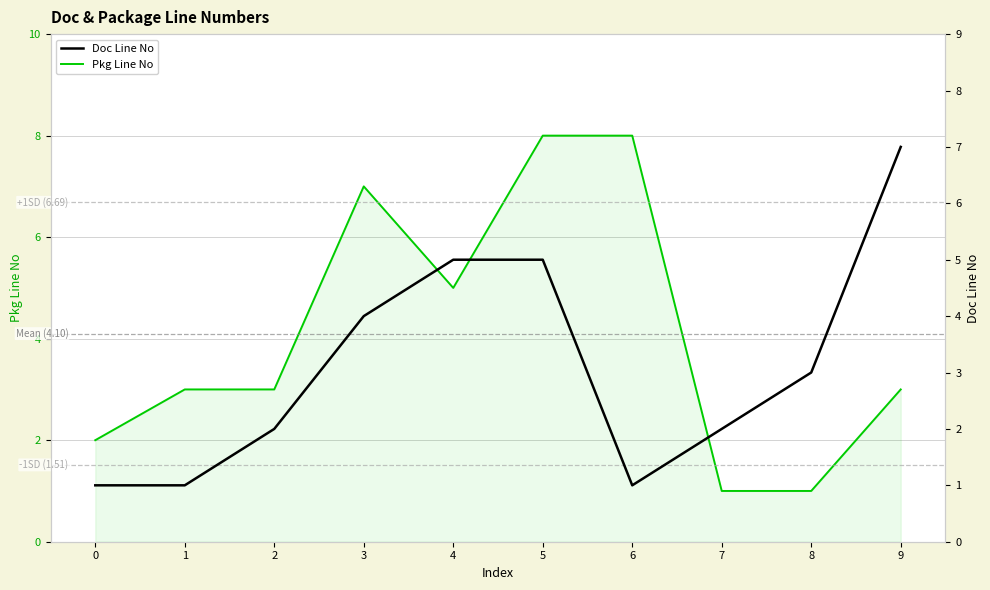

At which category does Doc Line No reach its first local valley?

6